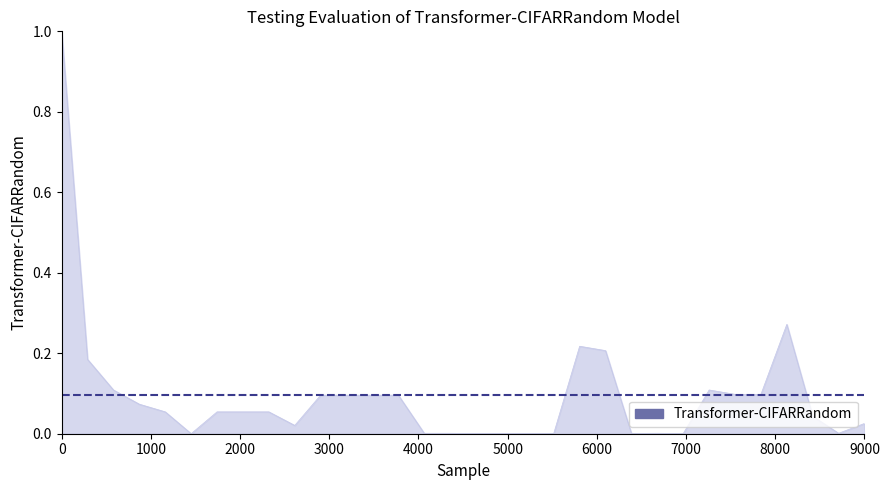

What is the maximum value shown in the chart?

1.0